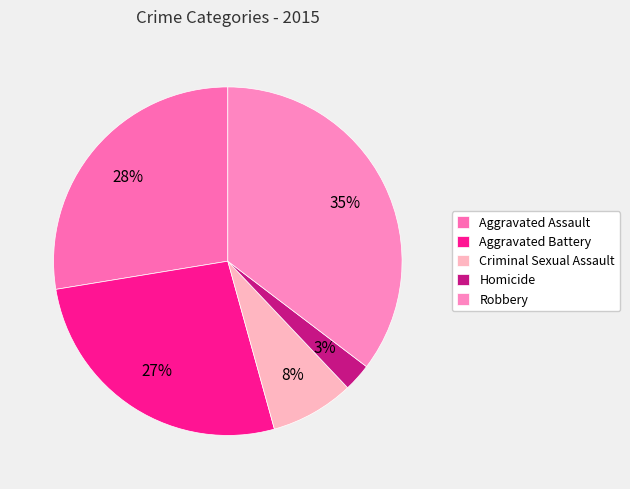

Count the number of slices in the pie.

5